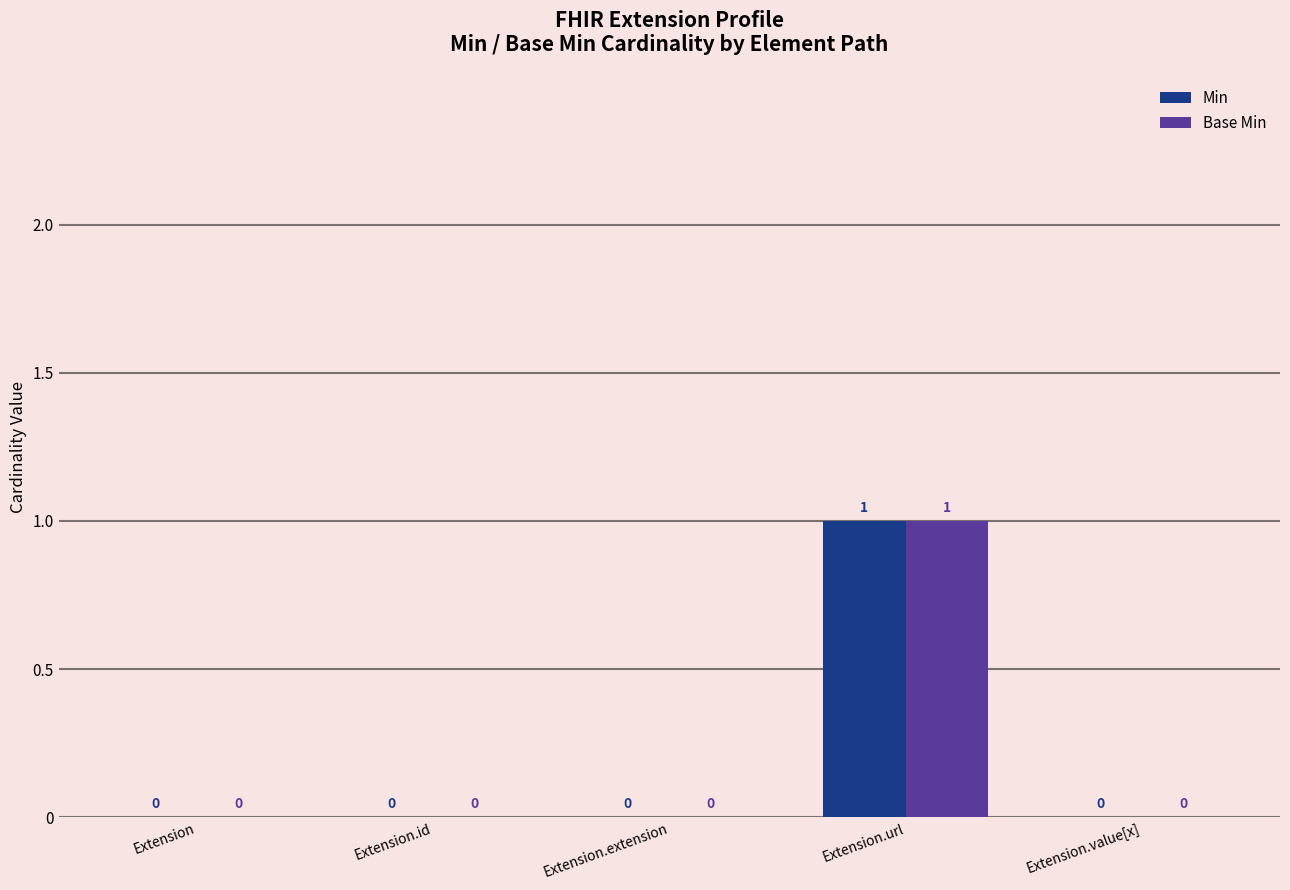

At which category does the chart reach its peak across all series?

Extension.url